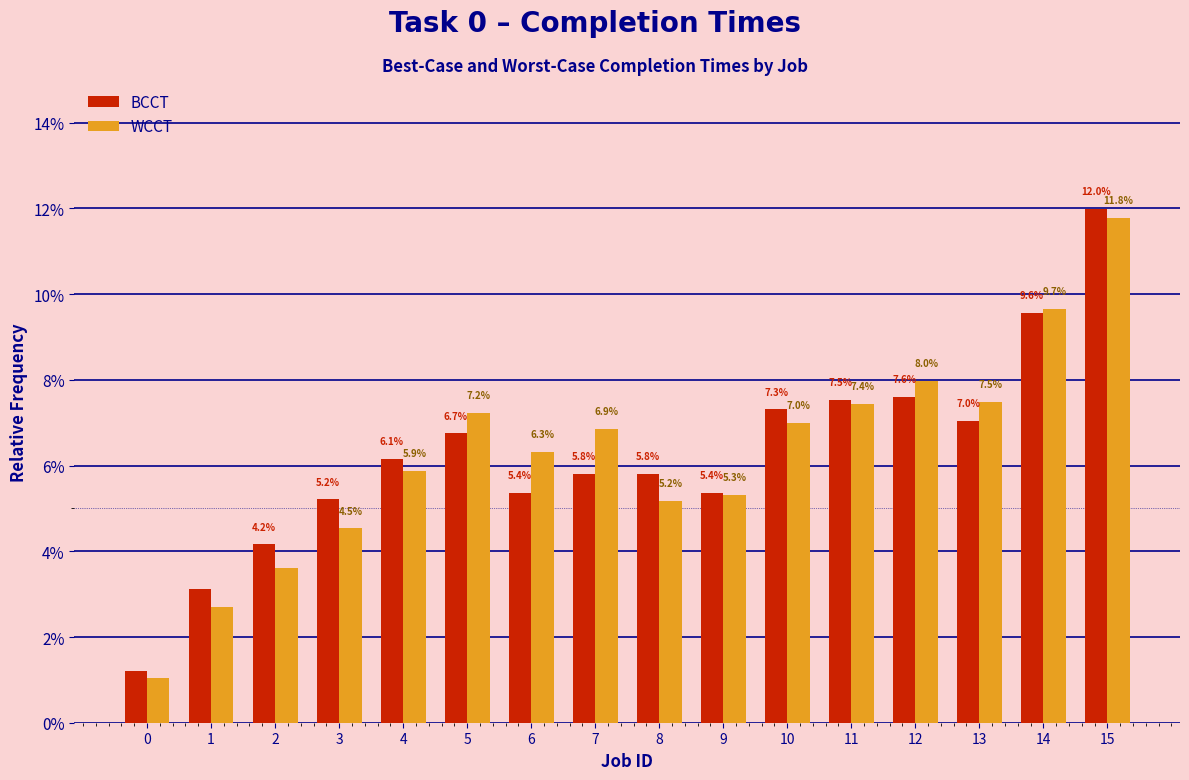

Does the chart contain any negative values?

No